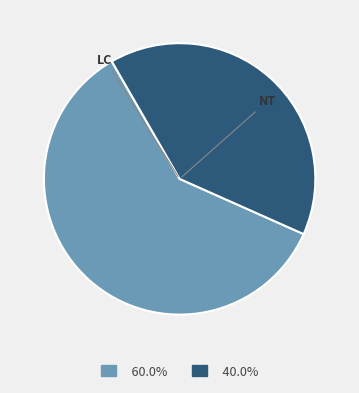

Is there any slice that represents more than half of the pie?

Yes